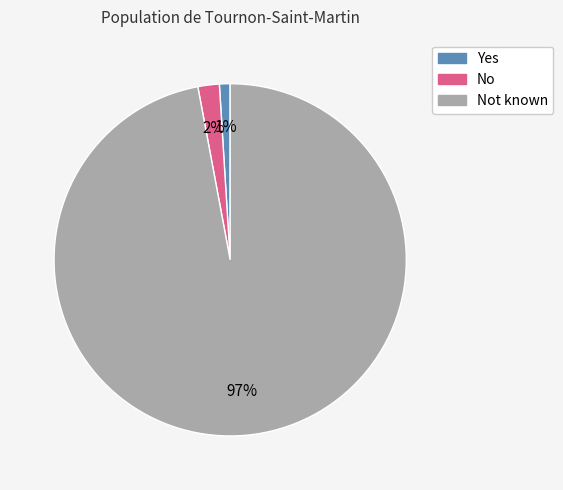

To the nearest percent, what is the difference between the largest and smallest slice percentages?

96%